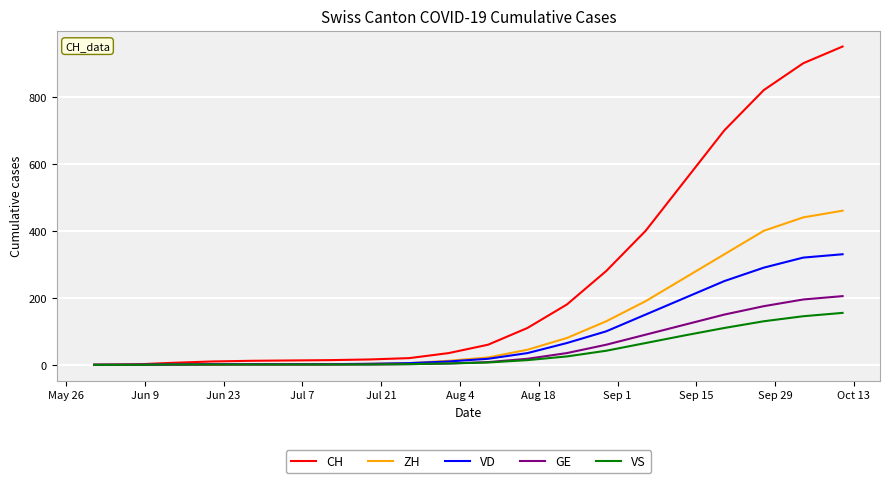

What is the maximum value shown in the chart?

950